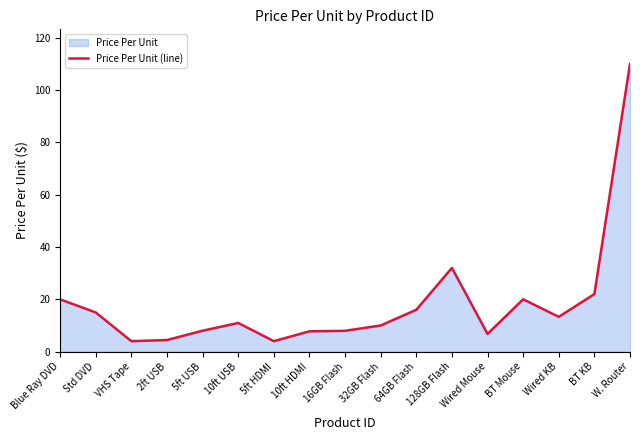

At which category does the chart reach its peak across all series?

W. Router